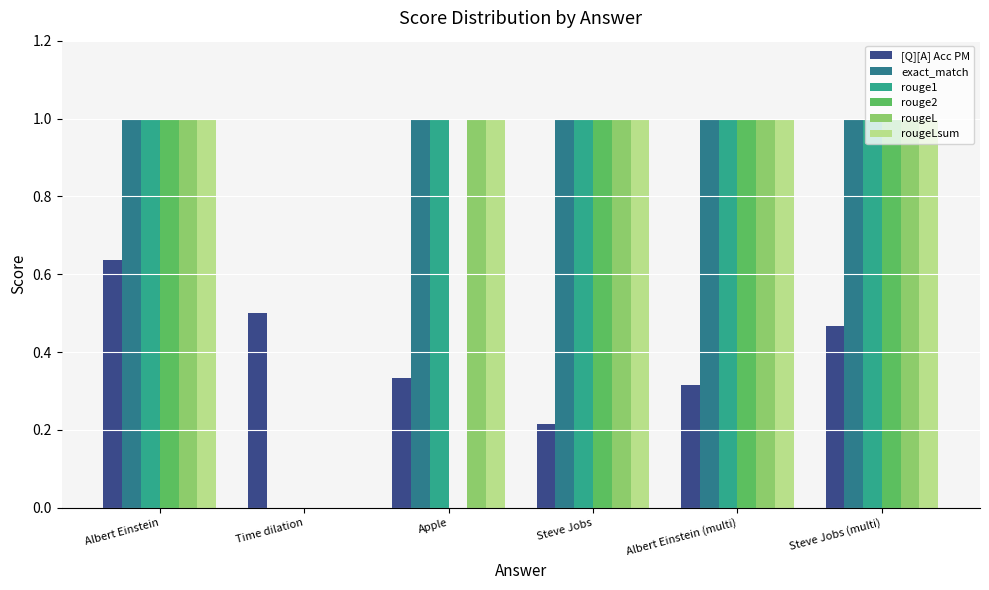

At which category is the sum across all series the highest?

Albert Einstein